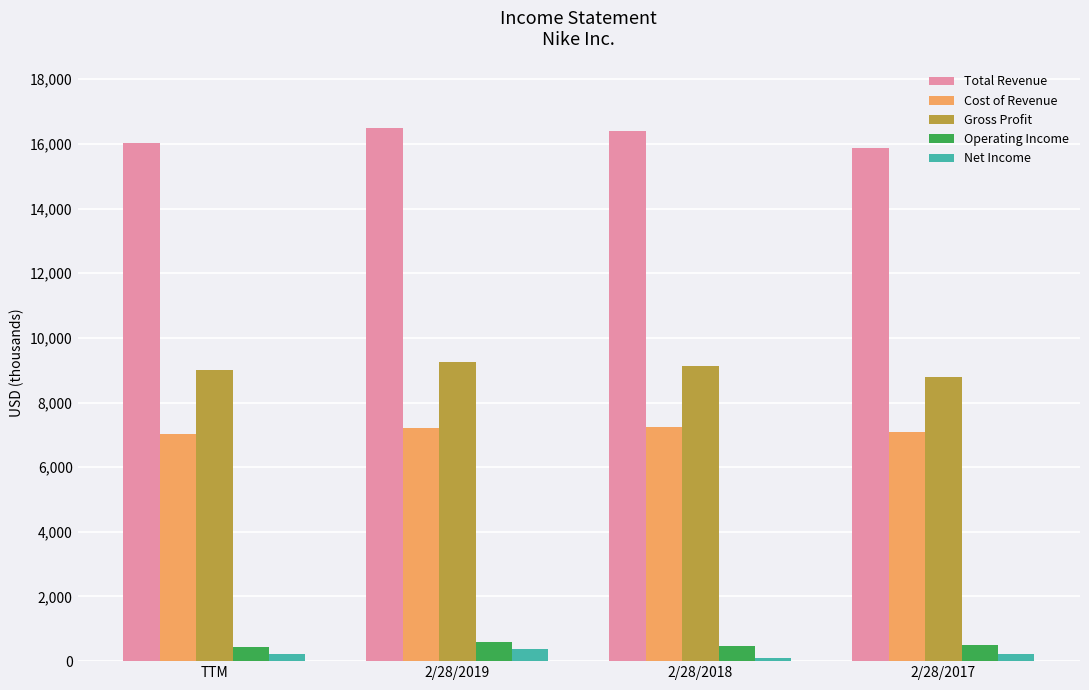

Are the bars grouped side by side (vs. stacked)?

Yes